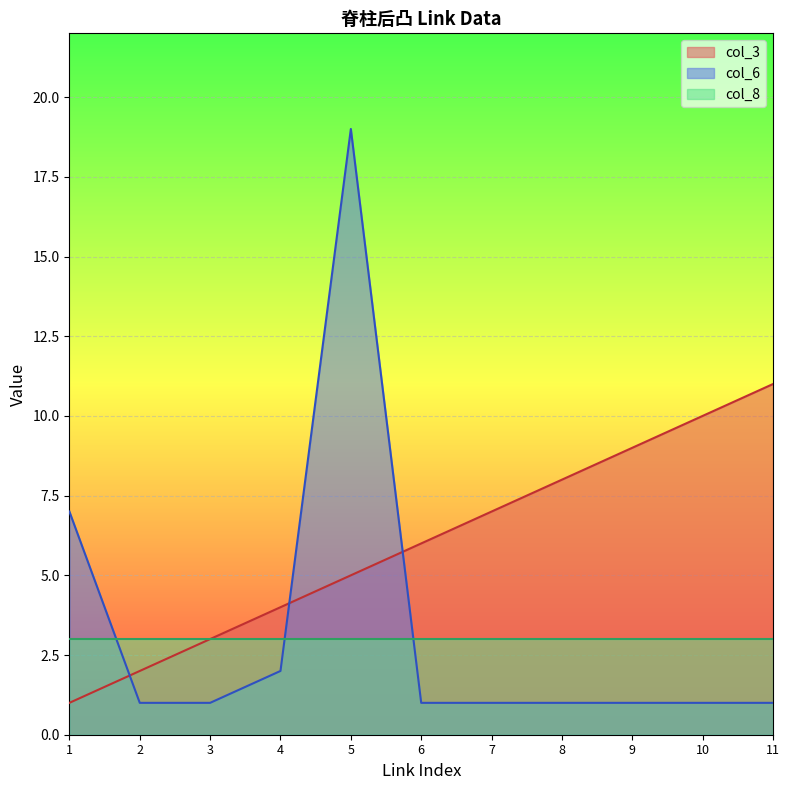

Which series has the largest range (max minus min)?

col_6